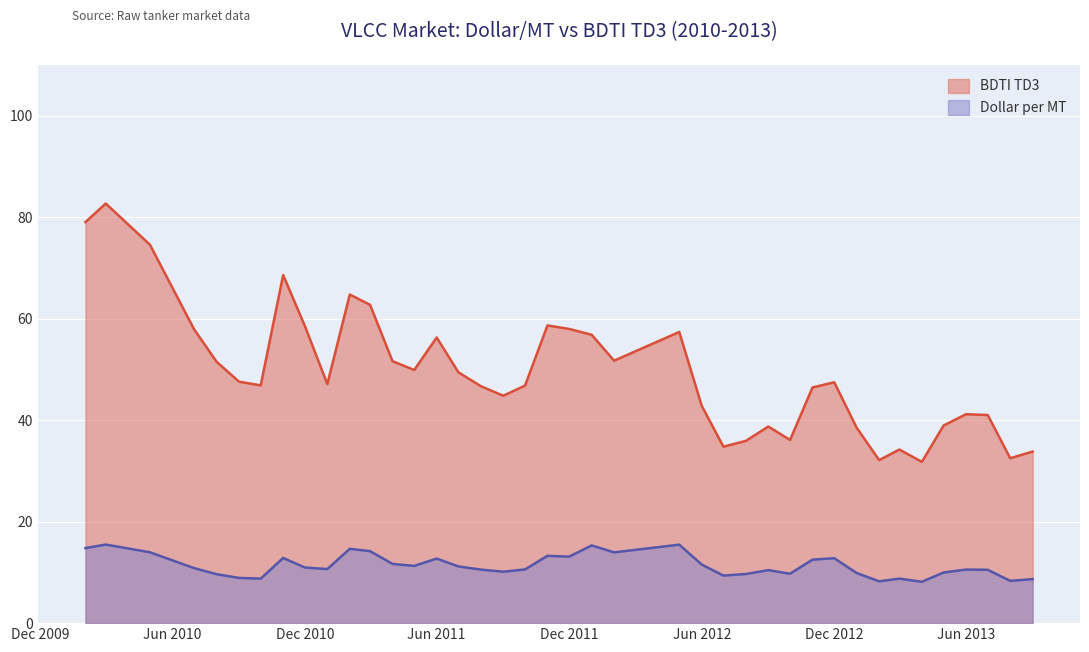

True or false: Dollar per MT and BDTI TD3 cross at least once.

False